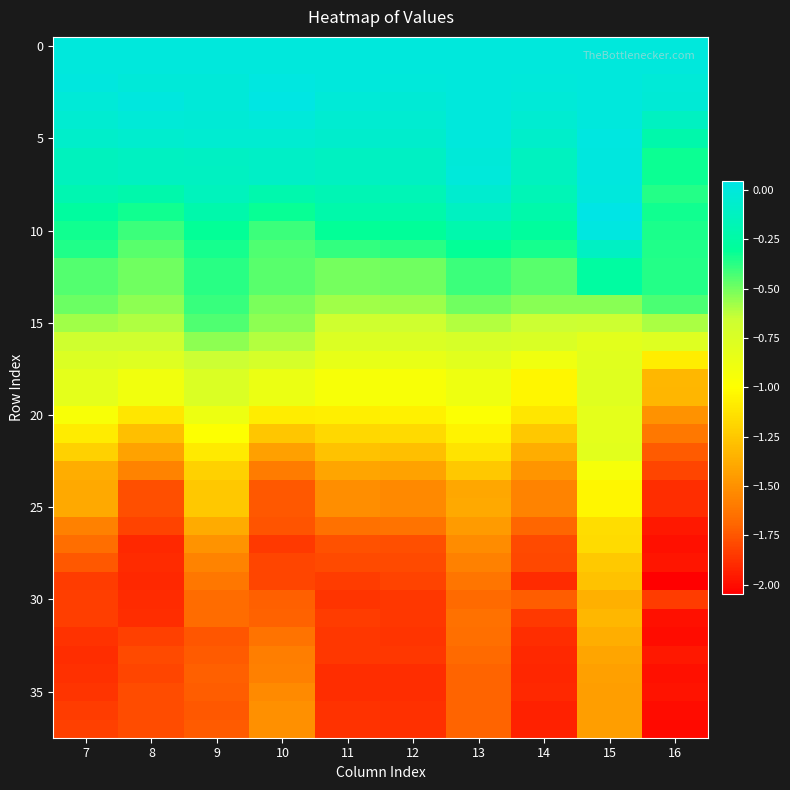

What is the total value across all series at 11?

-37.2